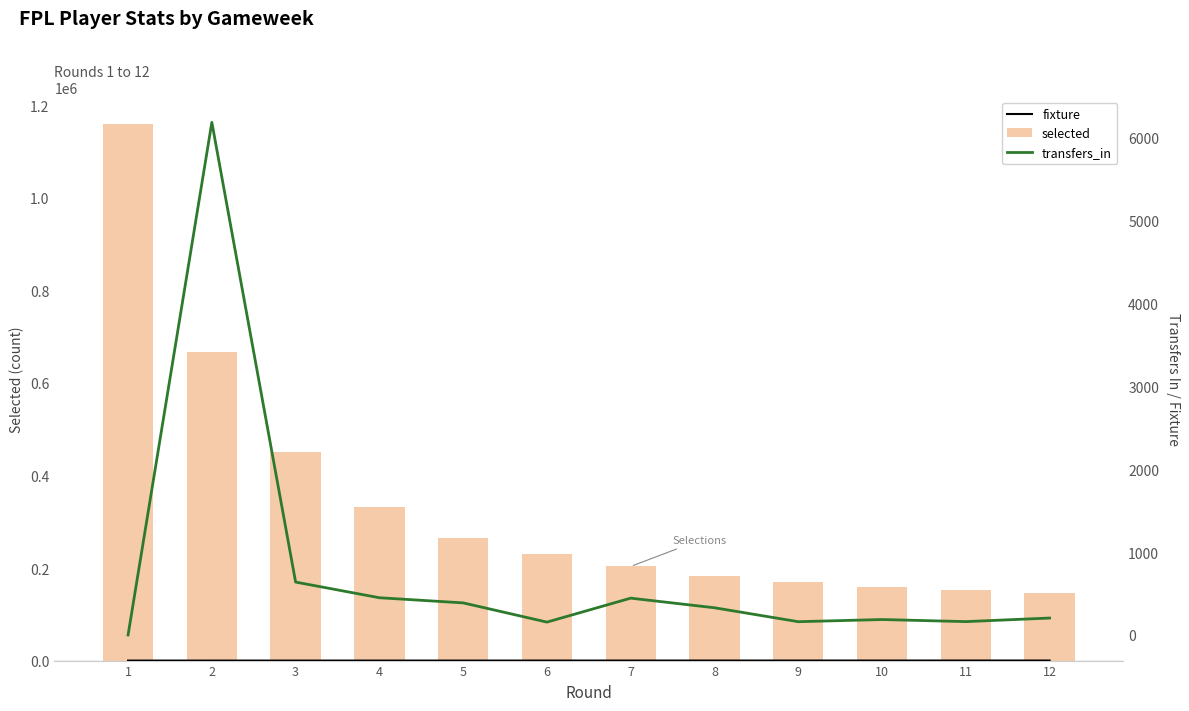

Reading left to right, list all the values displayed in this chart.

fixture: 1=6	2=11	3=25	4=37	5=41	6=55	7=61	8=80	9=81	10=92	11=108	12=112
selected: 1=1160101	2=666374	3=451552	4=330973	5=264389	6=230409	7=203447	8=183002	9=169575	10=159610	11=152032	12=146831
transfers_in: 1=0	2=6185	3=638	4=449	5=387	6=155	7=444	8=328	9=160	10=186	11=161	12=204